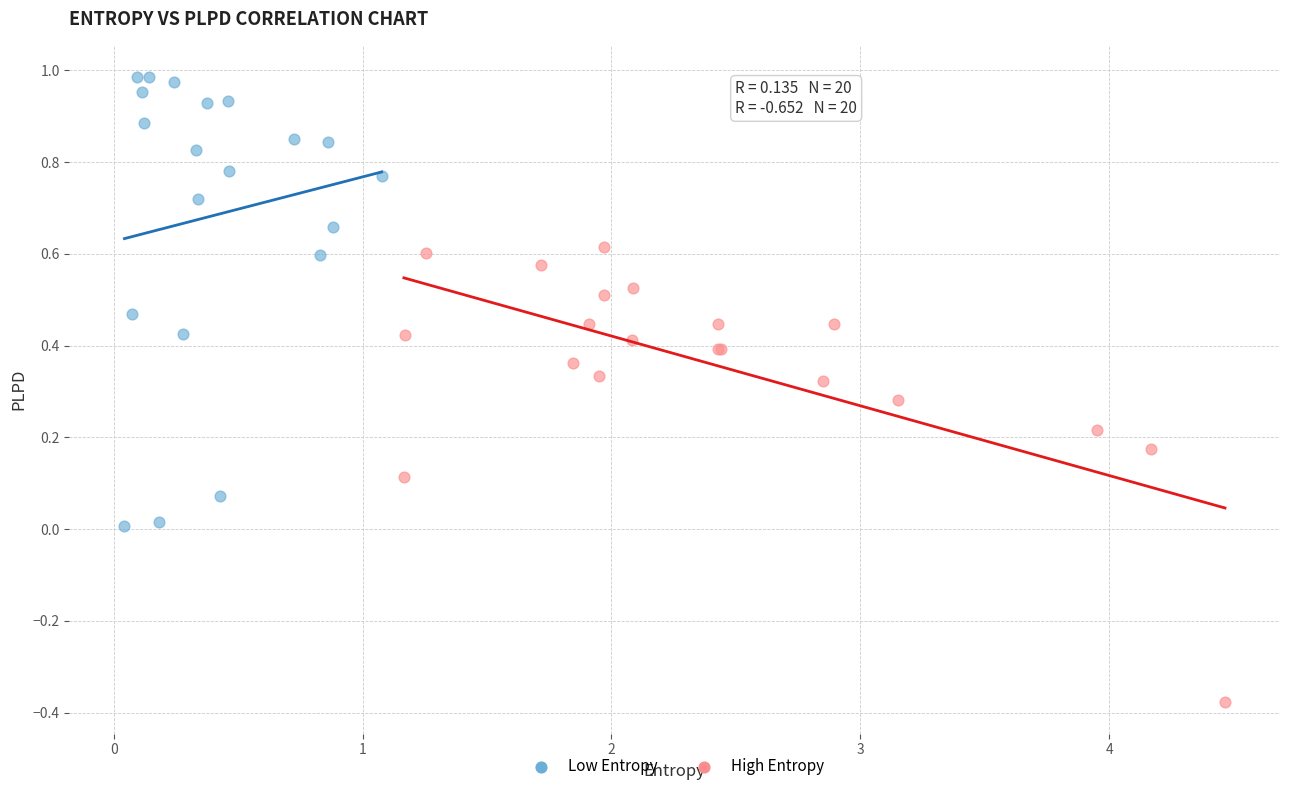

Which series contains the highest Y value?

Low Entropy